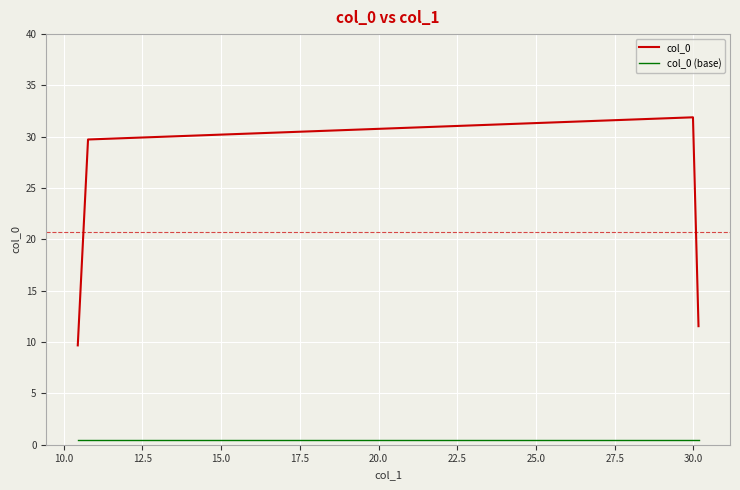

True or false: col_0 and col_0 (base) cross at least once.

False